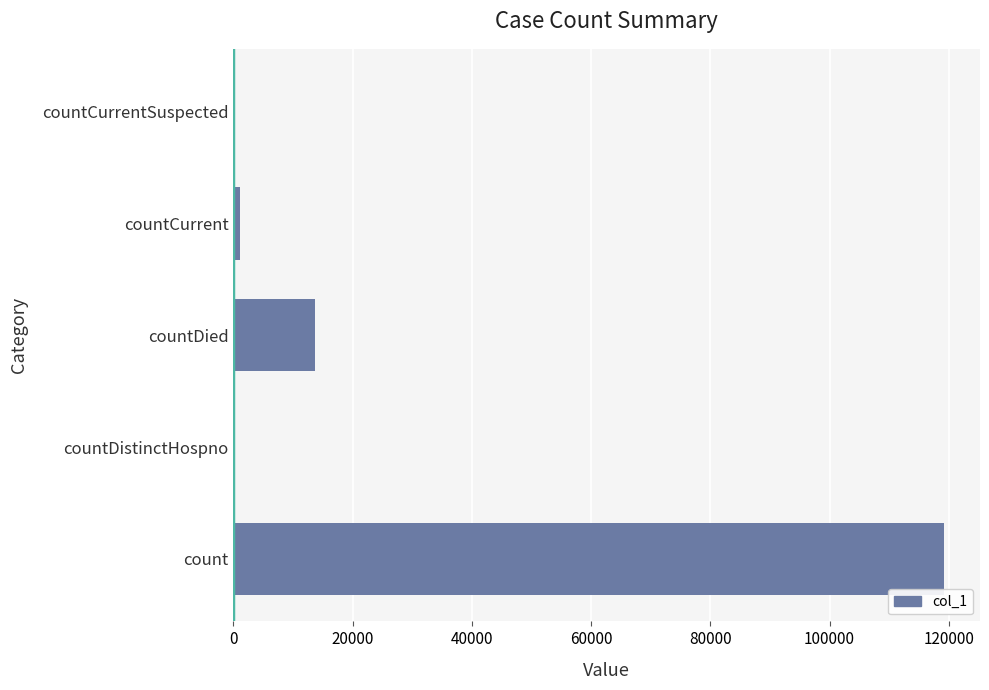

Reading bottom to top, list all the values displayed in this chart.

count=119280	countDistinctHospno=0	countDied=13693	countCurrent=1182	countCurrentSuspected=0